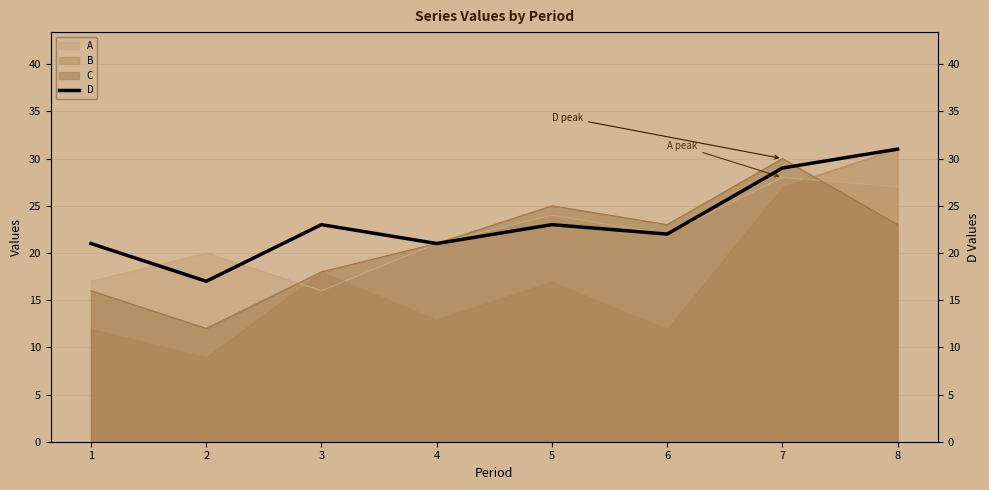

True or false: the data has more than 2 interior local peaks.

False